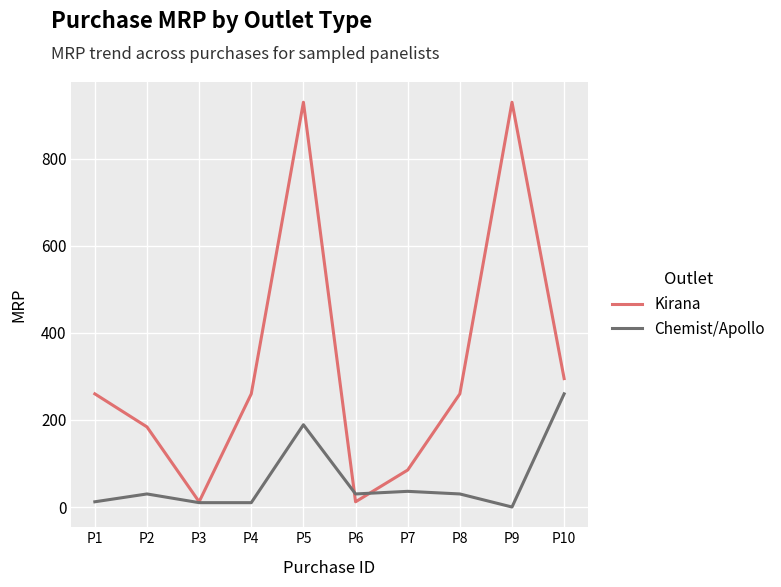

Is this an area chart (filled region under the line)?

No